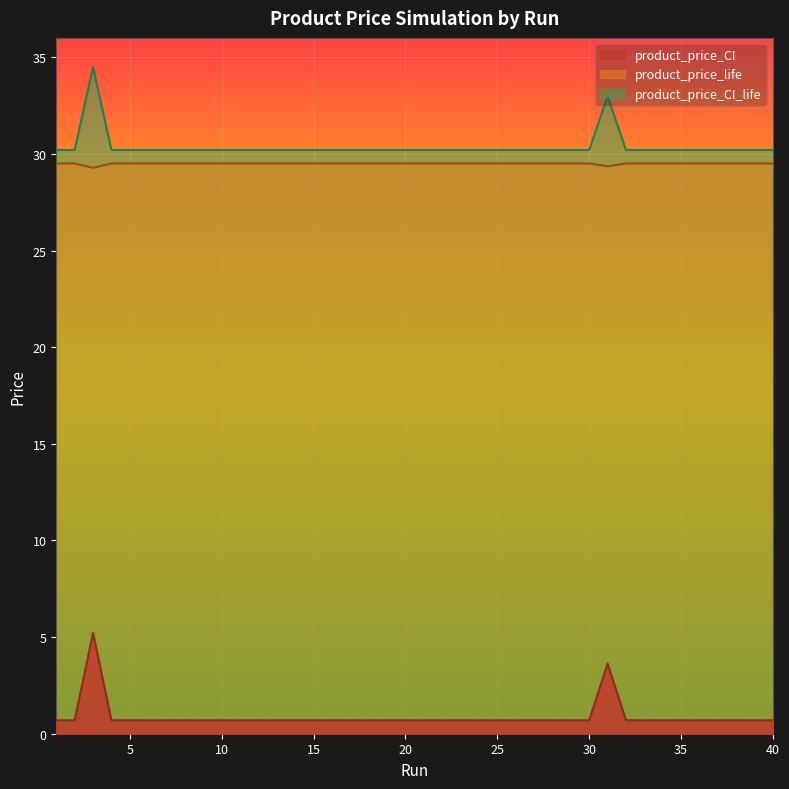

Count the product_price_life values in the range 29 to 30.

40